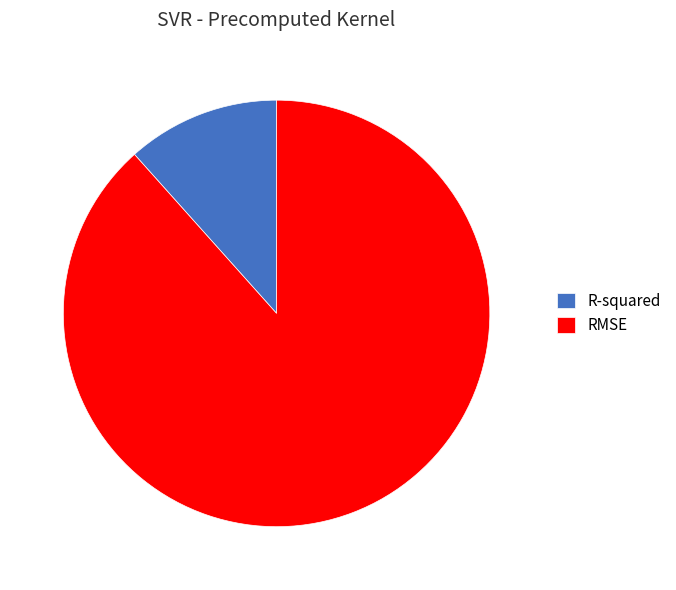

Which slice represents more than half of the pie?

RMSE